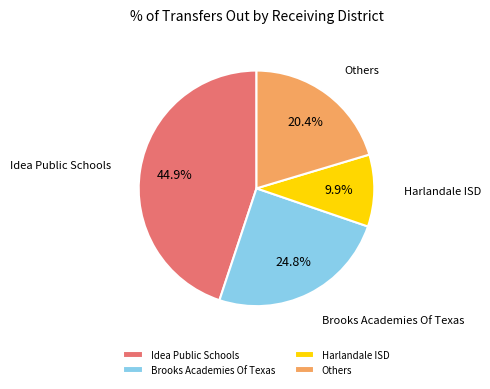

What is the ratio of the value at Brooks Academies Of Texas to the value at Harlandale ISD?

2.5